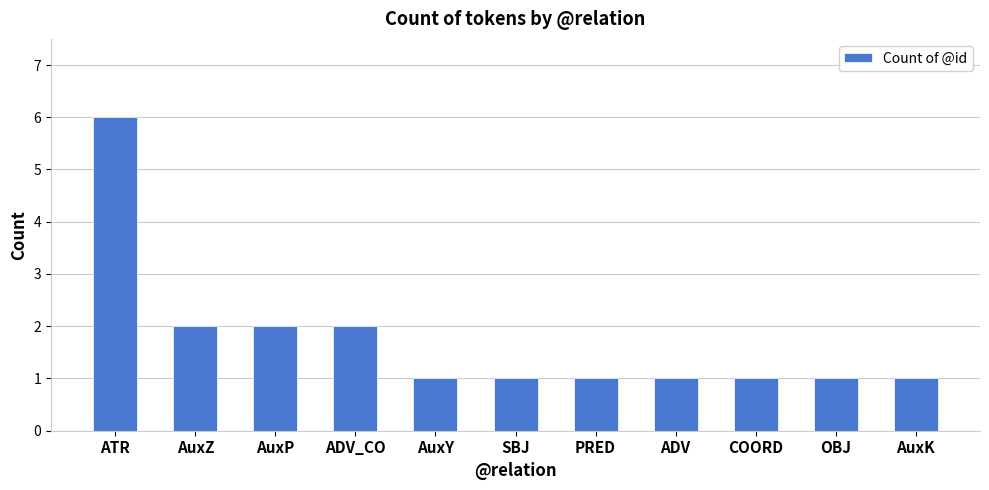

What value does the data have at ADV?

1